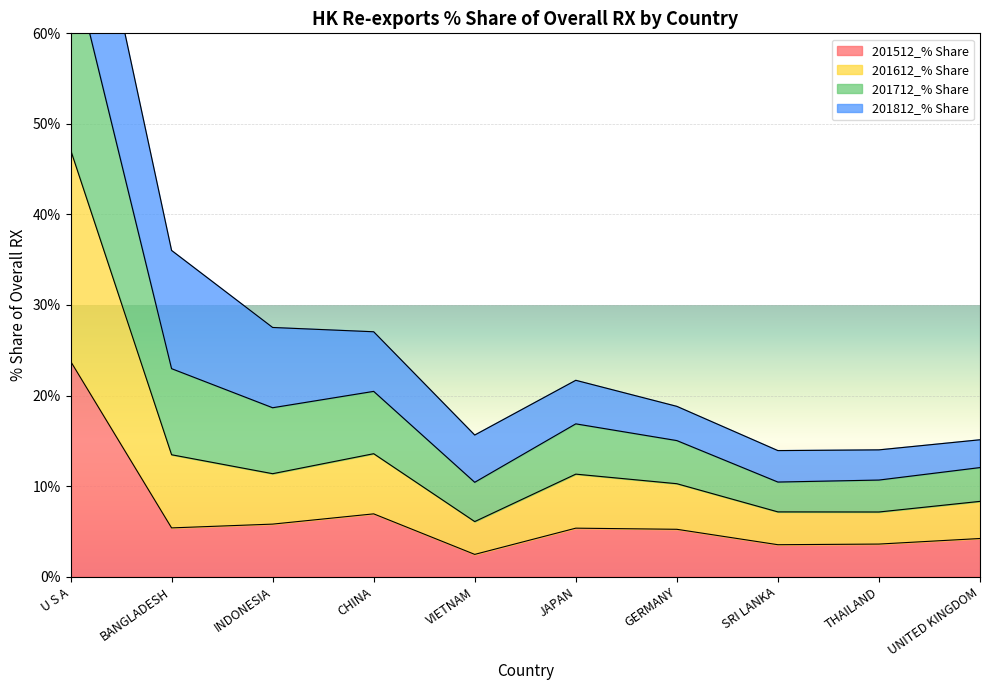

How many interior local valleys does the 201712_% Share series have?

2